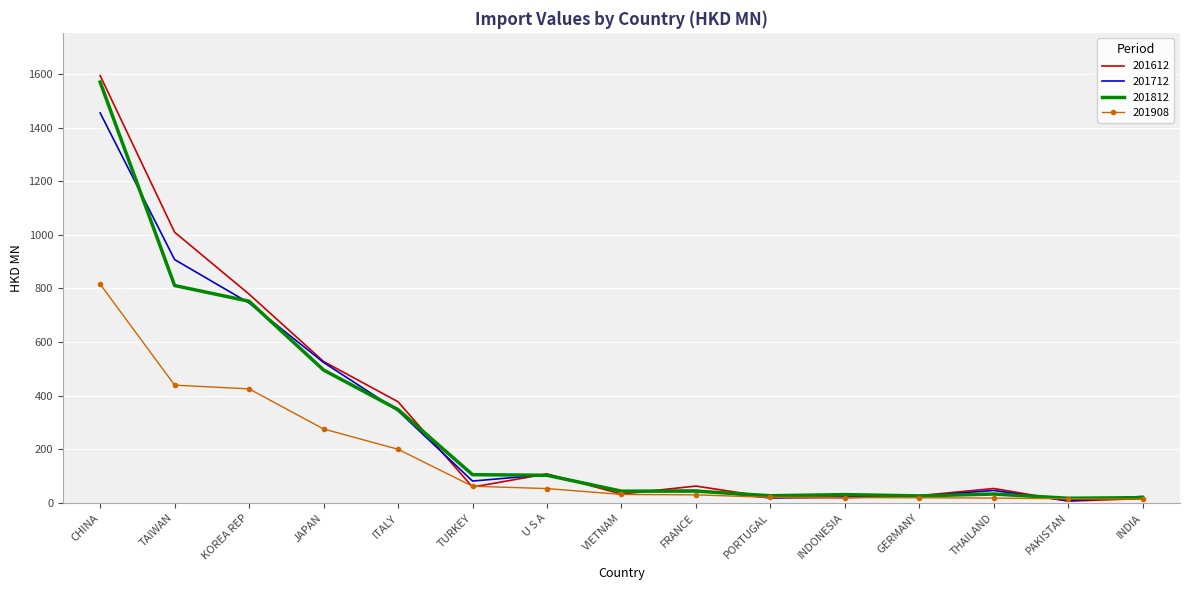

True or false: 201812 has a value of 810.9 at TAIWAN.

True